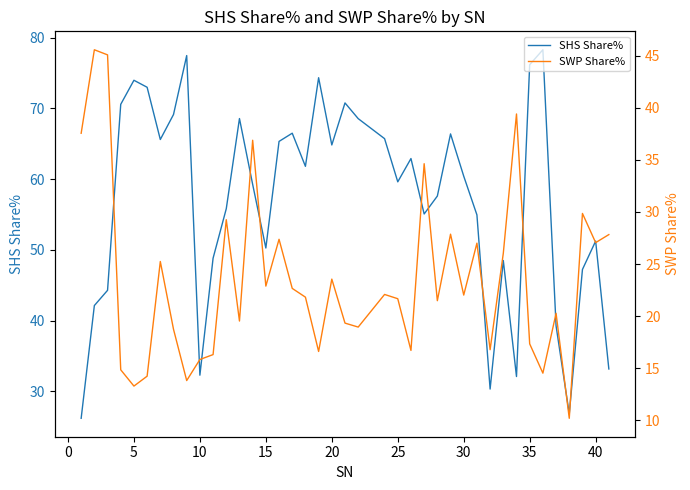

Which series has the largest range (max minus min)?

SHS Share%